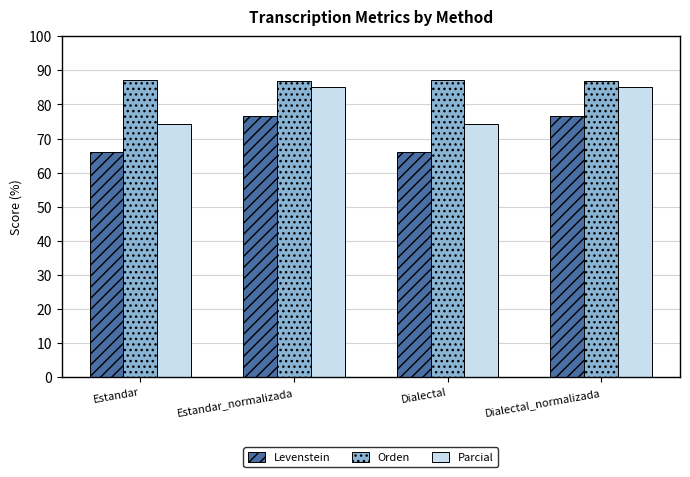

How many series are shown in this chart?

3